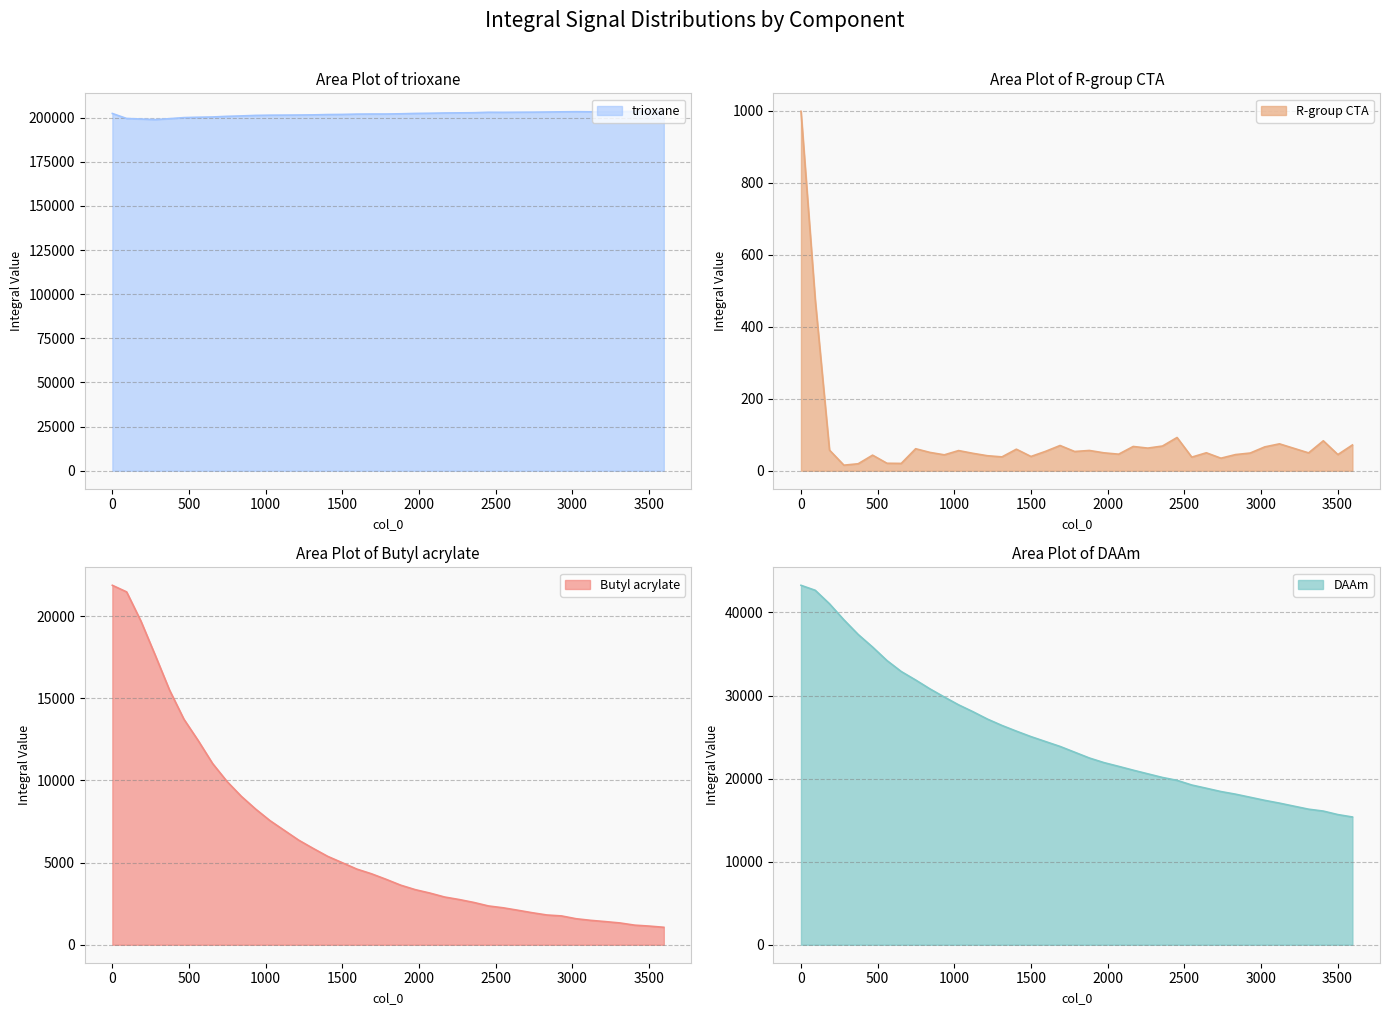

How many values in the Butyl acrylate series exceed 3984?

20